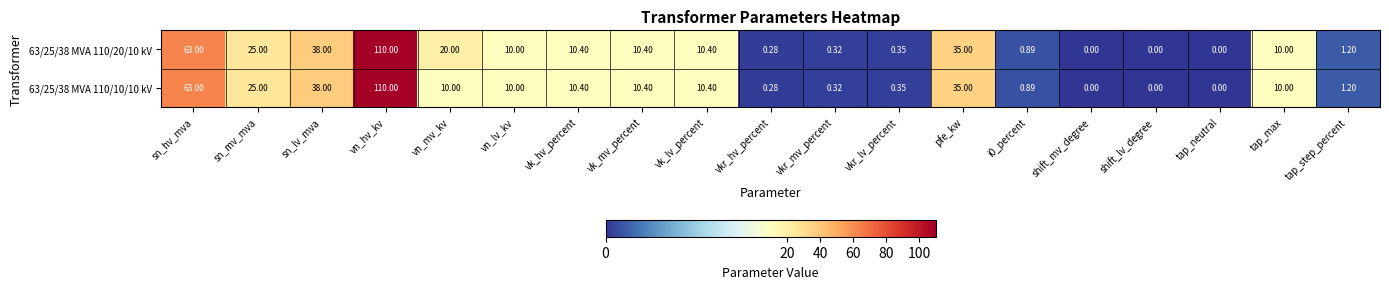

At how many categories does at least one series exceed 98?

1